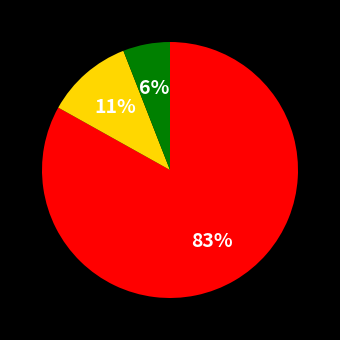

How many slices are in this pie chart?

3